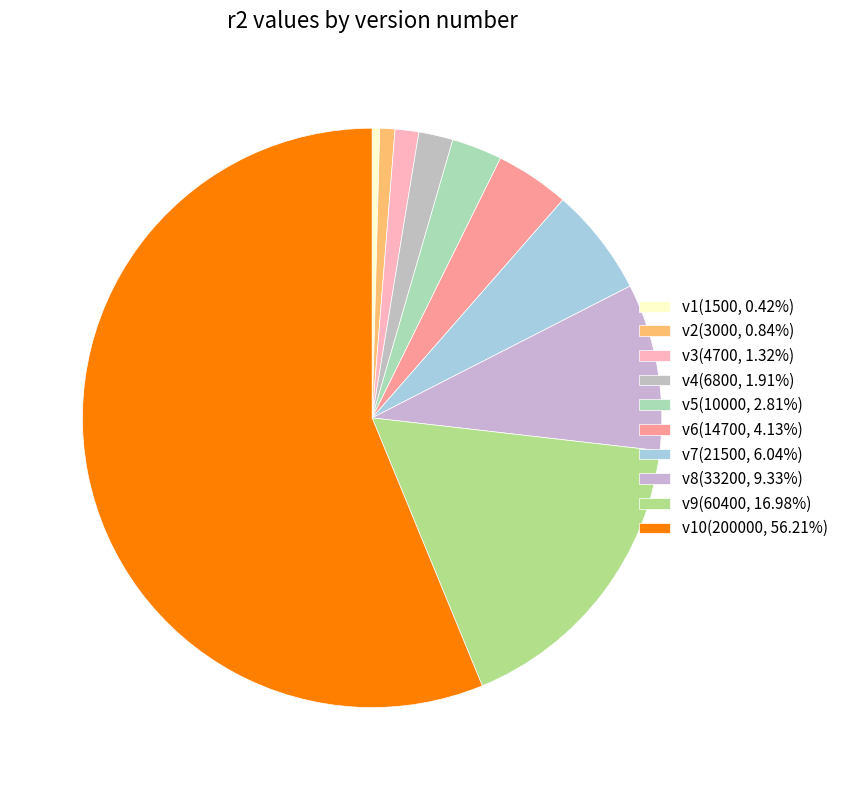

Which category has the smallest portion of the pie?

1